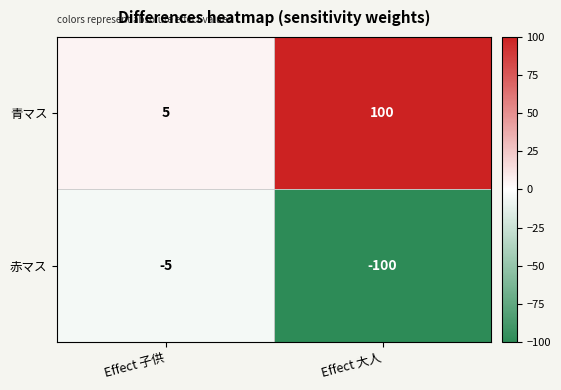

The 青マス series shows 100 at Effect 大人. True or false?

True